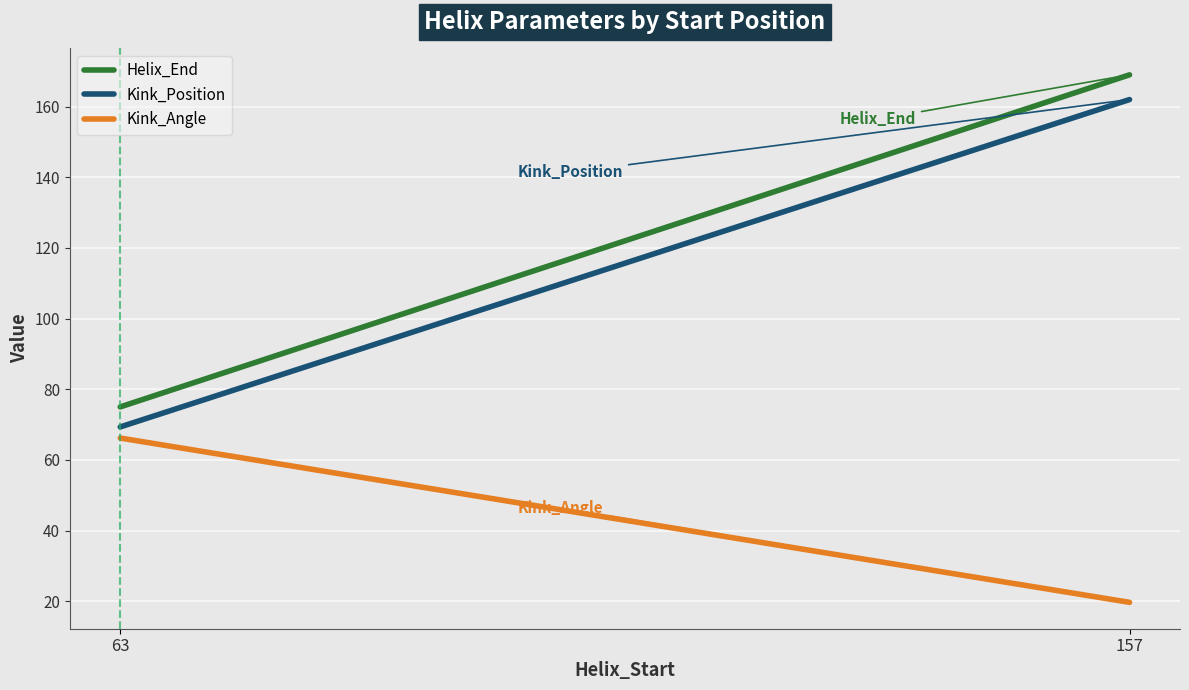

Which series has the largest total across all categories?

Helix_End